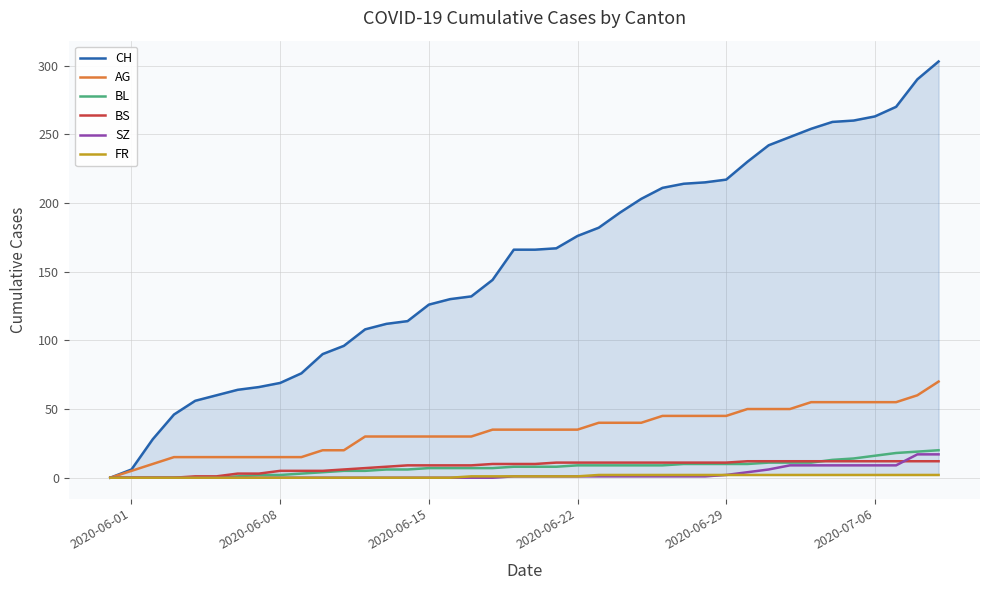

True or false: SZ and BS intersect in this chart.

True